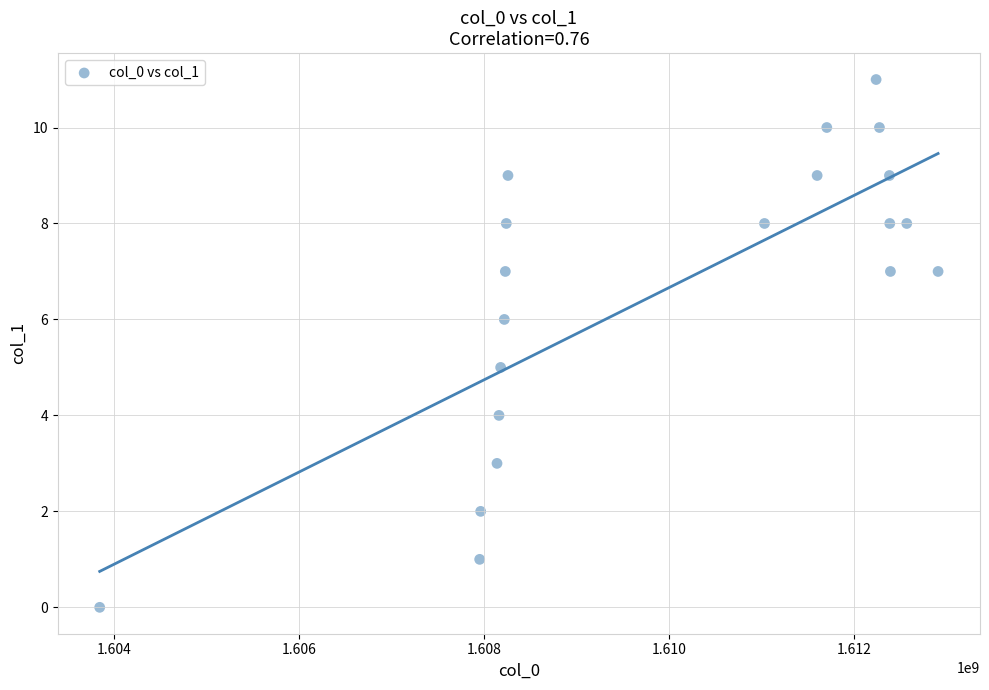

What is the range of X values (max minus min)?

9059673